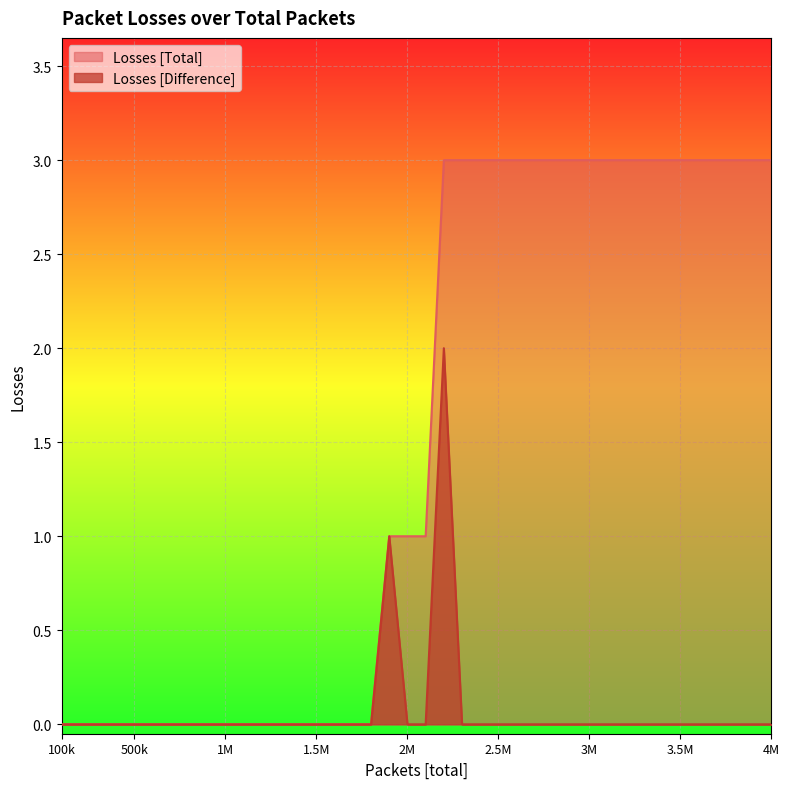

Rank the series by their maximum value, from lowest to highest.

Losses [Difference], Losses [Total]